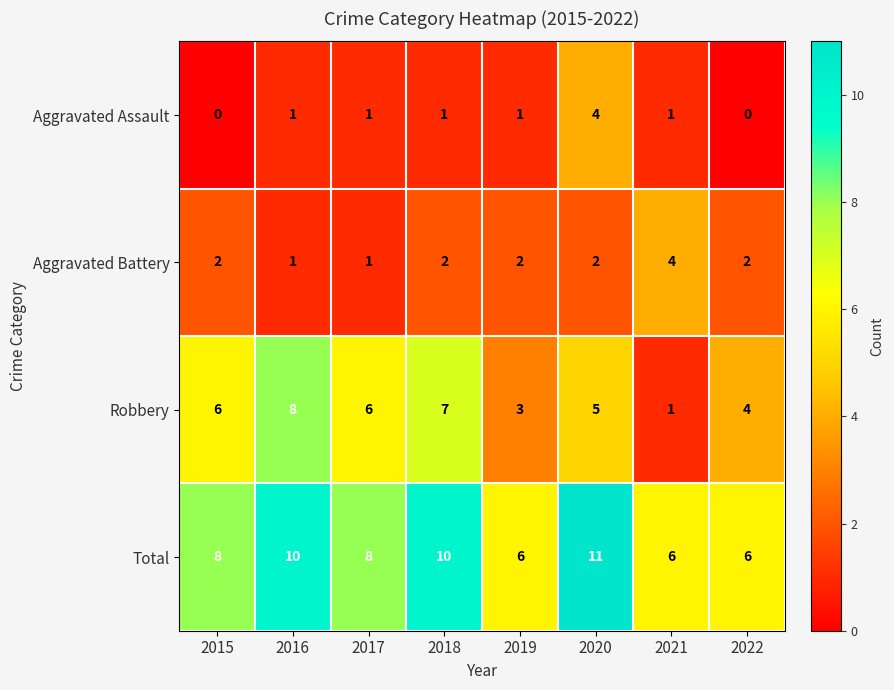

What is the sum of the Robbery values at 2019 and 2020?

8